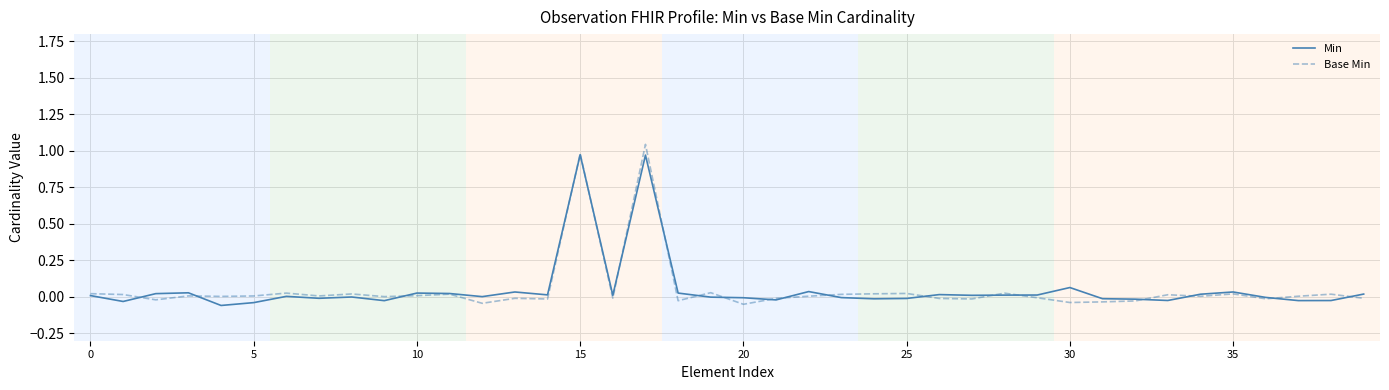

What is the maximum value shown in the chart?

1.0